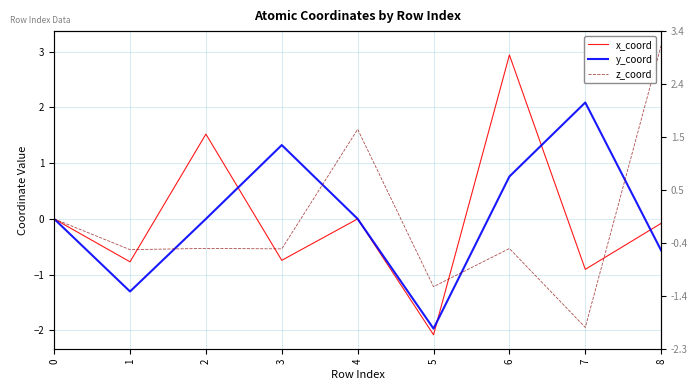

Which has a higher value, 6 or 4?

6